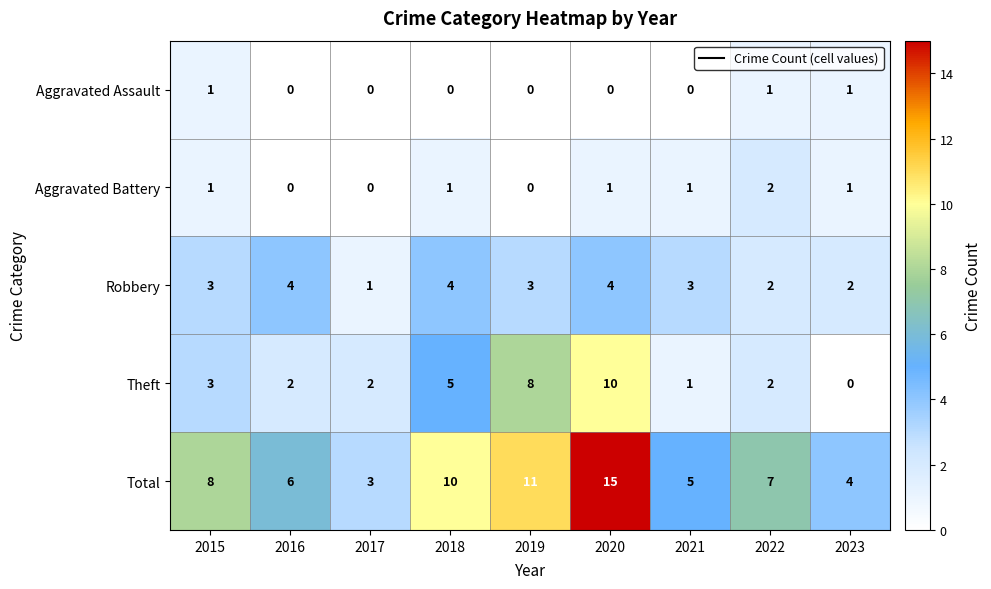

The value of Aggravated Battery at 2023 is 1. True or false?

True